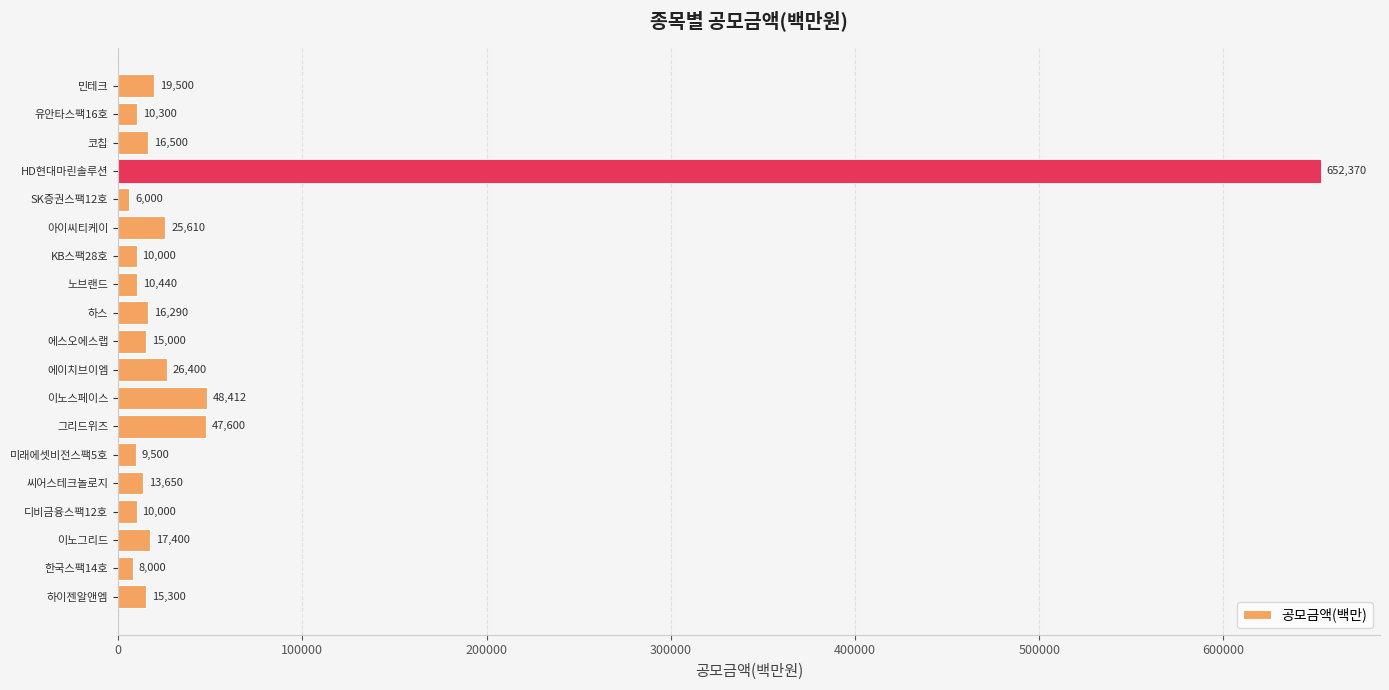

What is the change in value from 씨어스테크놀로지 to 하스?

+2640